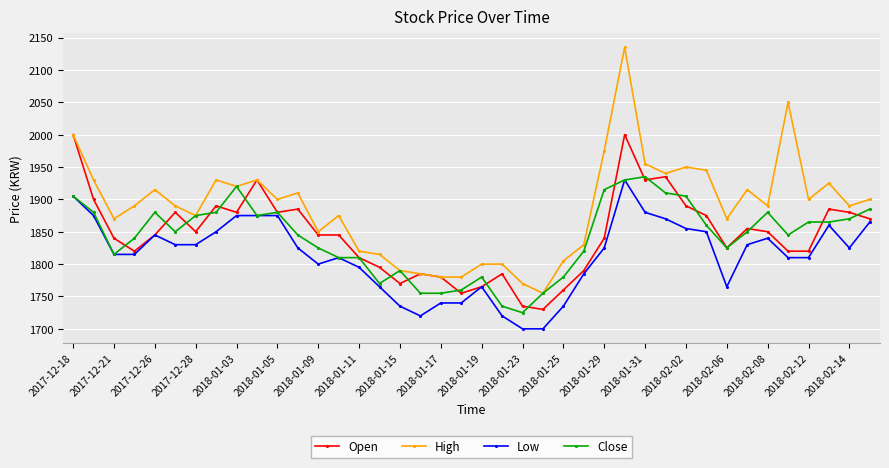

True or false: Low has more than 0 points higher than both neighbors.

True